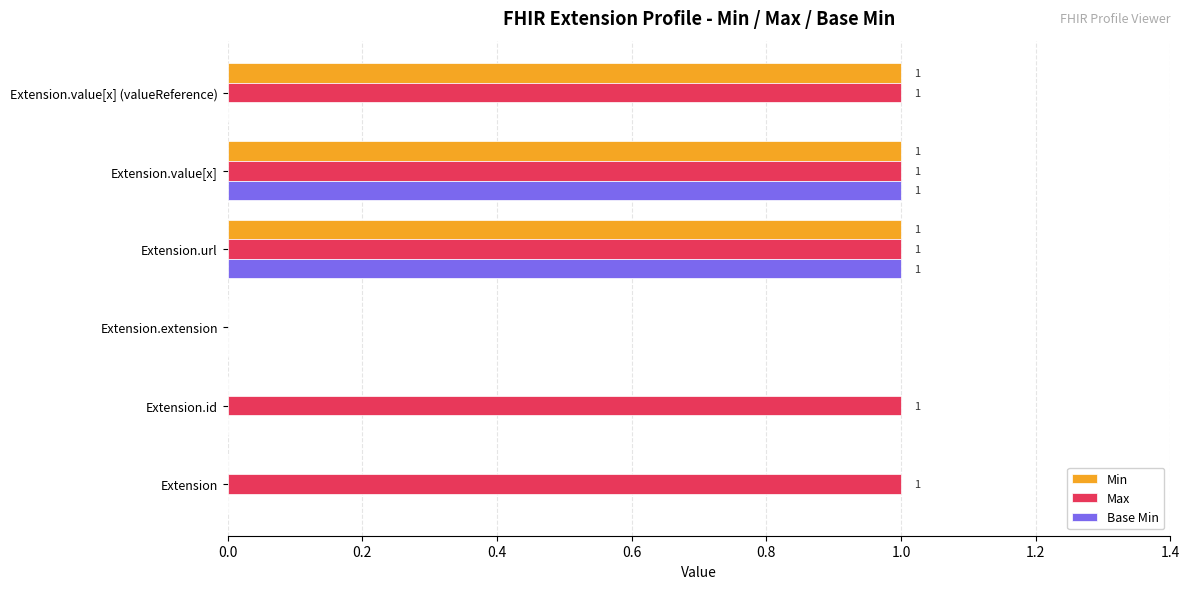

Which series has the largest total across all categories?

Max